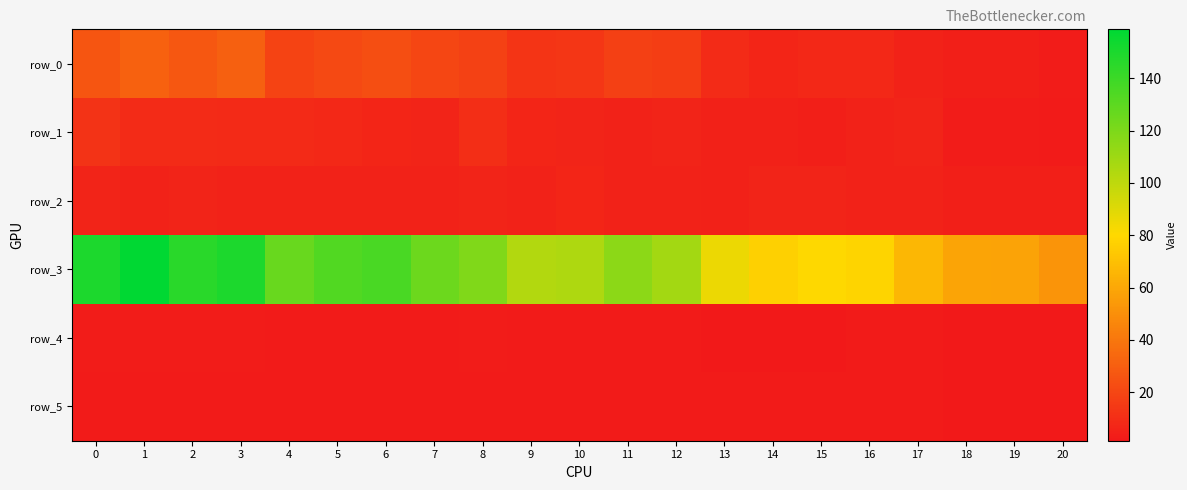

What is the difference between the maximum and minimum values in the row_1 series?

9.3